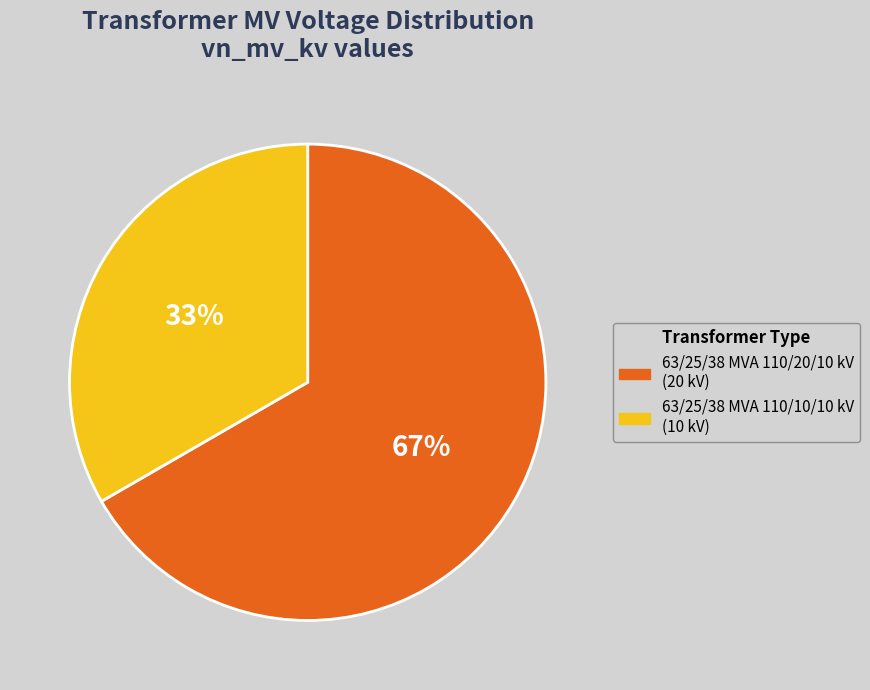

Rank the categories by value from lowest to highest.

63/25/38 MVA 110/10/10 kV, 63/25/38 MVA 110/20/10 kV